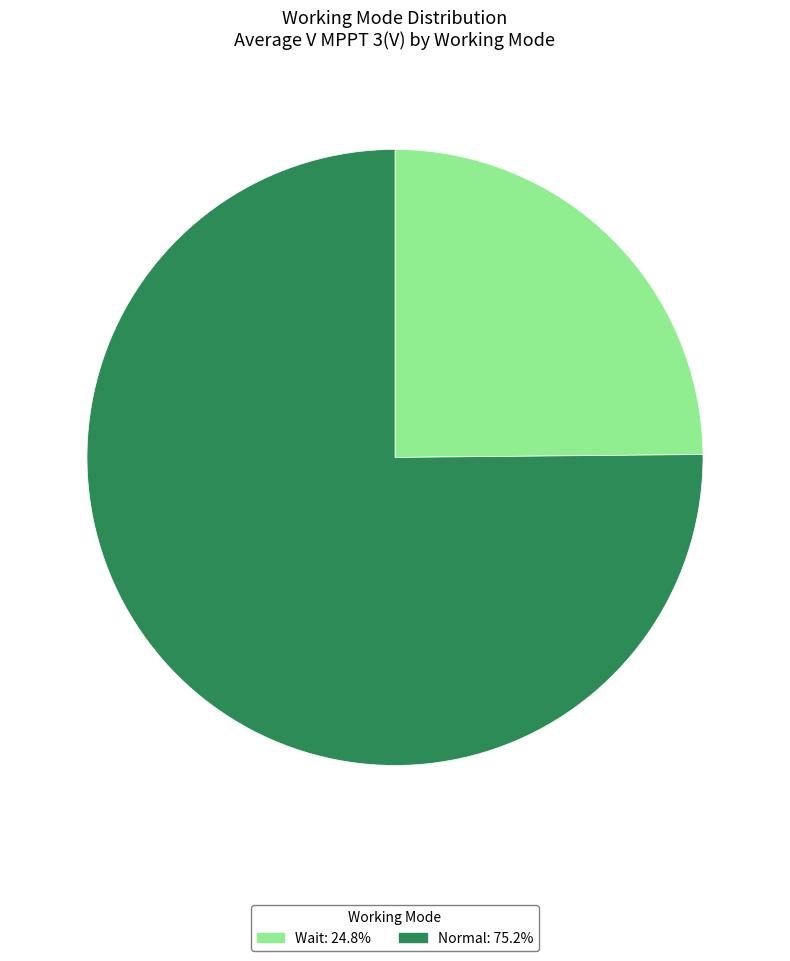

How many segments does this pie chart have?

2